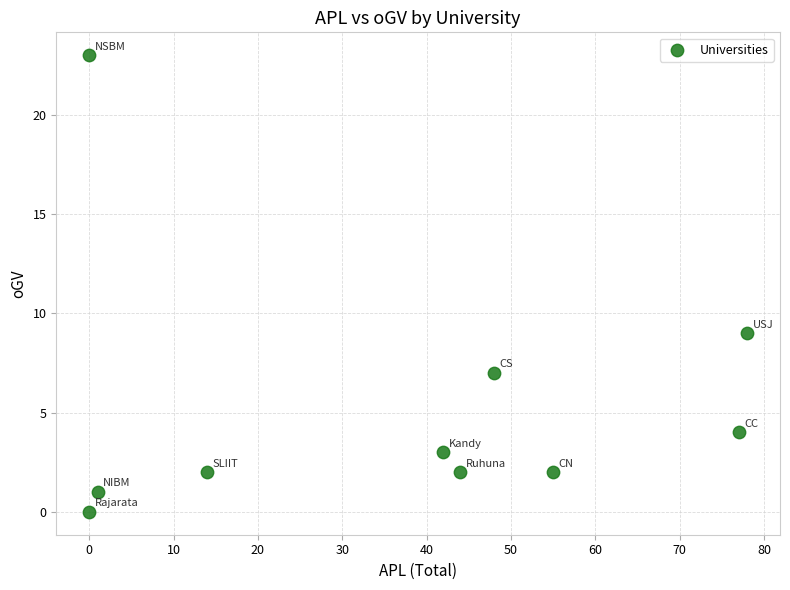

What is the average X value?

36